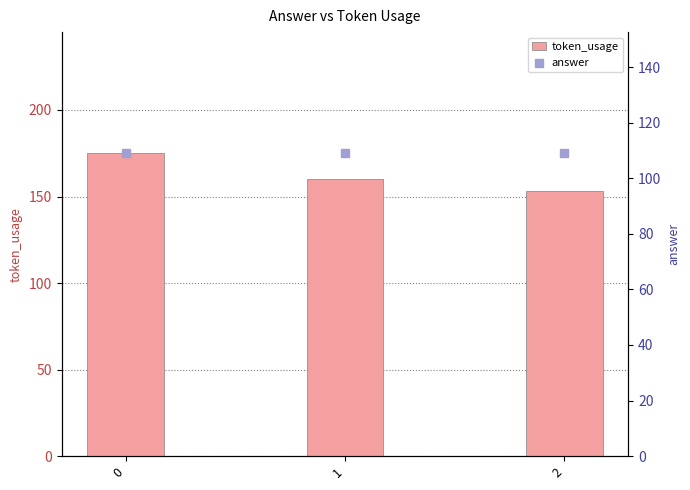

Which series has the largest total across all categories?

token_usage